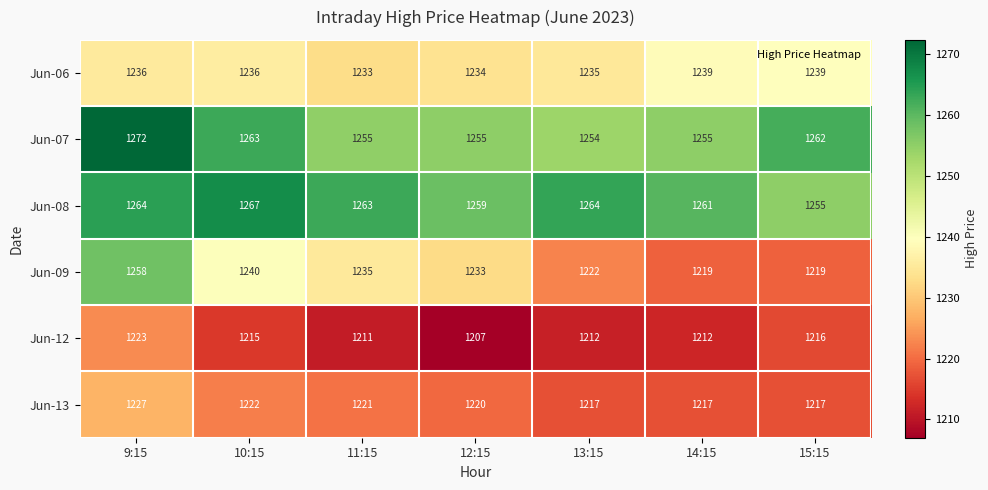

How many categories are shown in the chart?

7